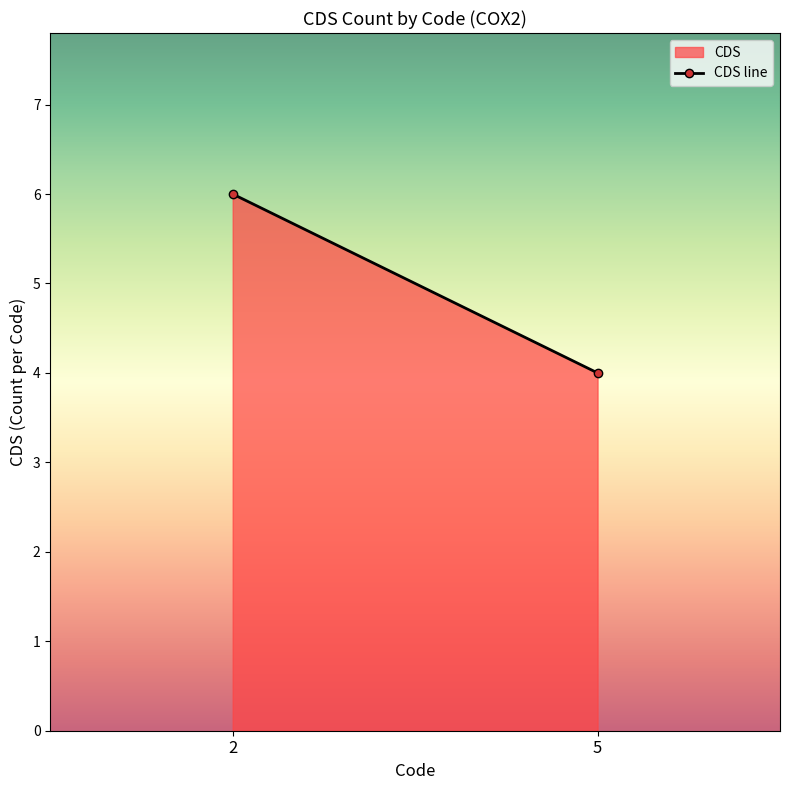

What is the ratio of the value at 2 to the value at 5?

1.5